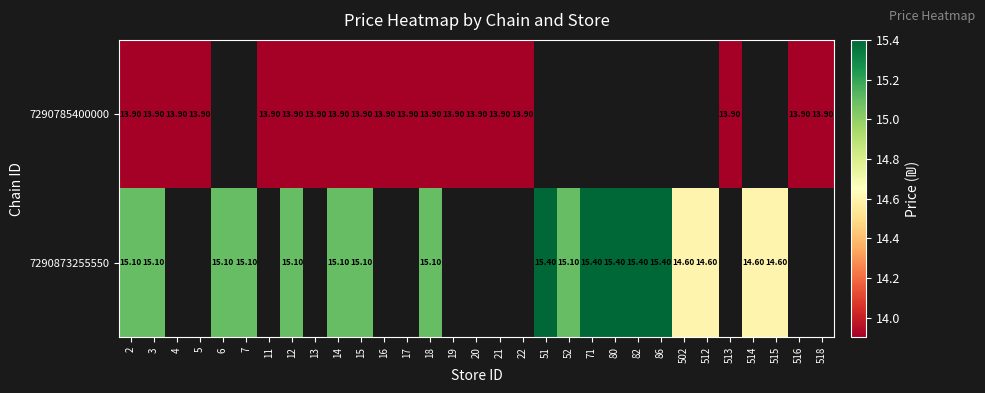

At which label does 7290785400000 reach its minimum?

2